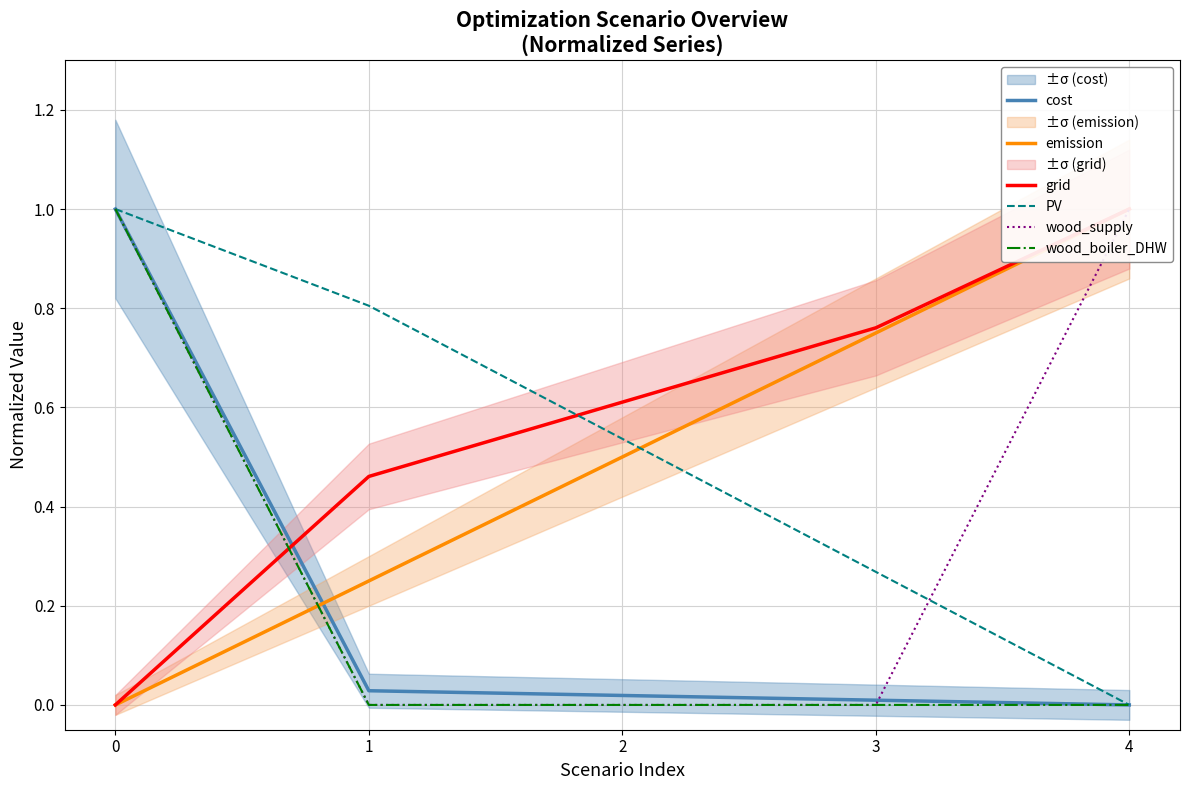

What is the total value across all series at 4?

3.0